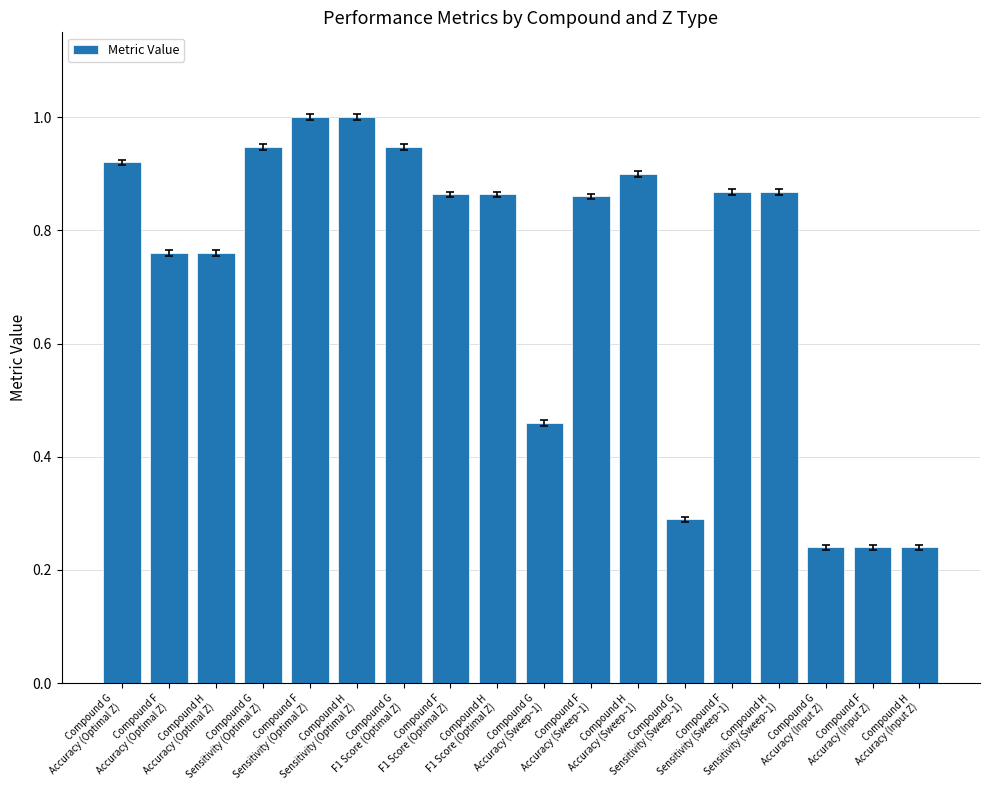

The chart shows a value of 1.3 at Compound H
Accuracy (Sweep~1). True or false?

False